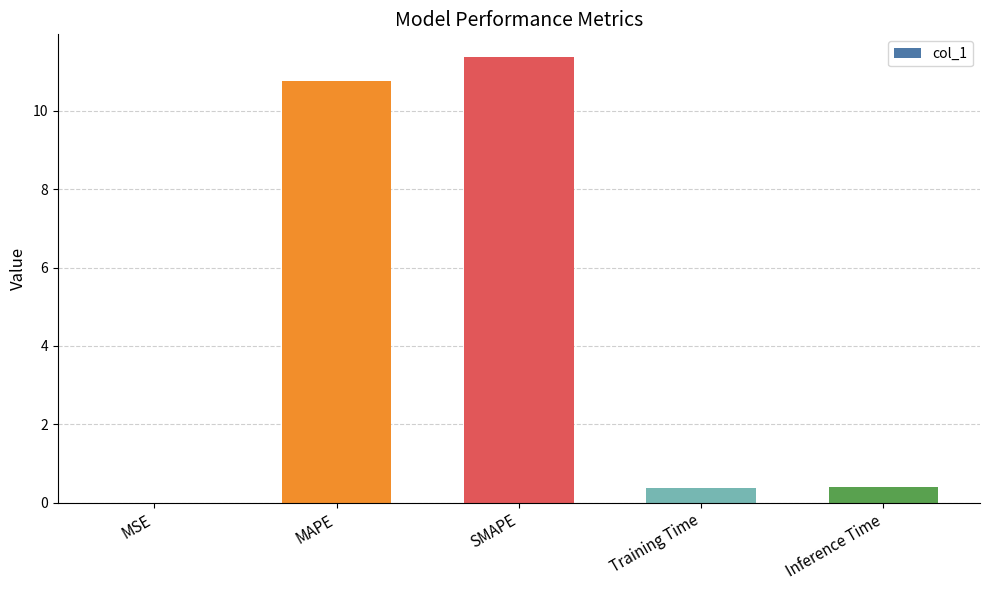

Which has a higher value, SMAPE or MSE?

SMAPE